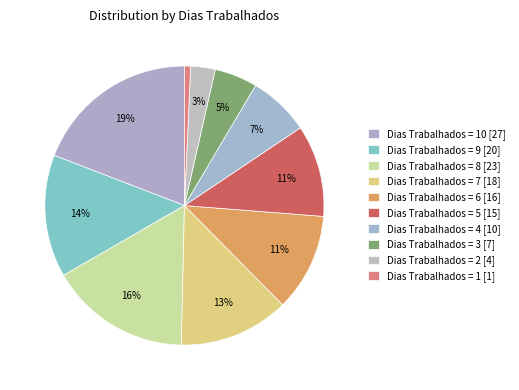

How many segments does this pie chart have?

10